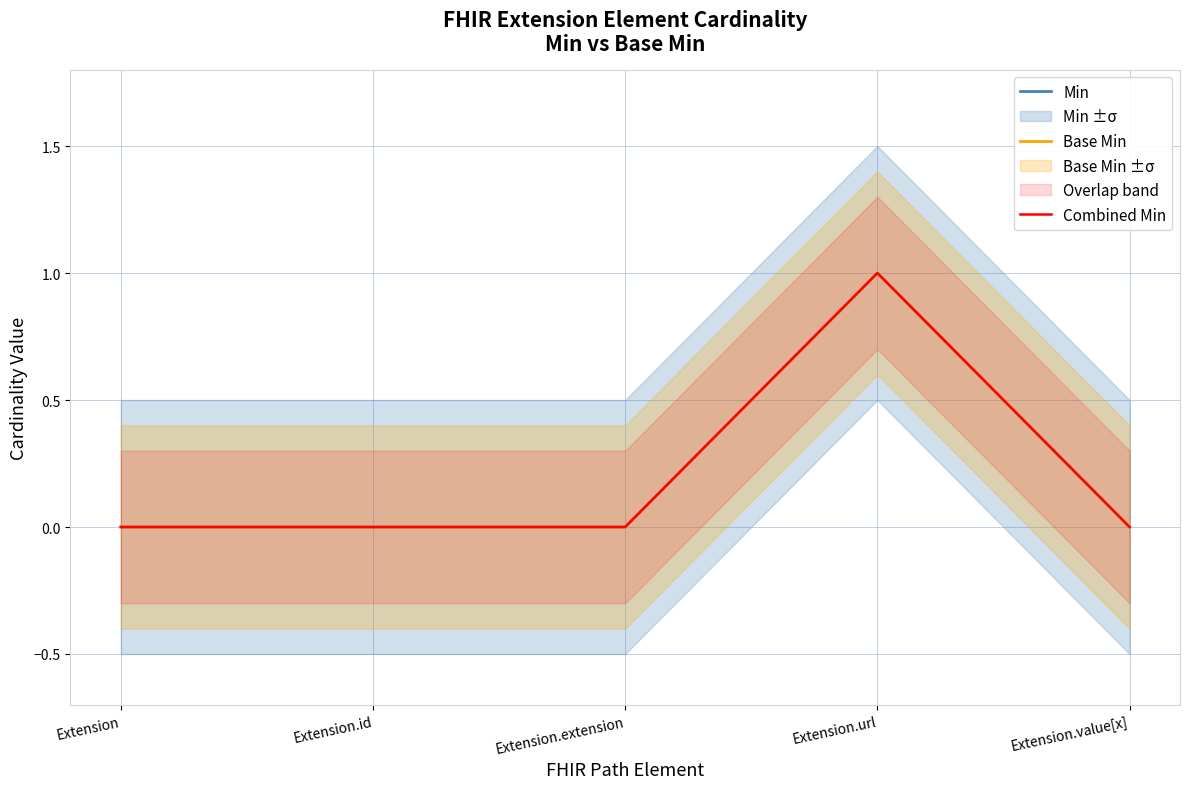

True or false: Combined Min and Min intersect in this chart.

False